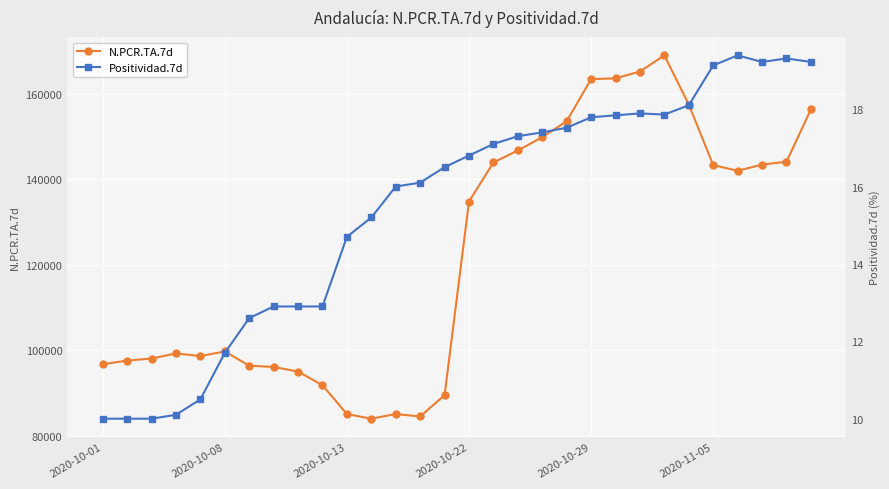

True or false: N.PCR.TA.7d has a value of 17282.9 at 11.

False